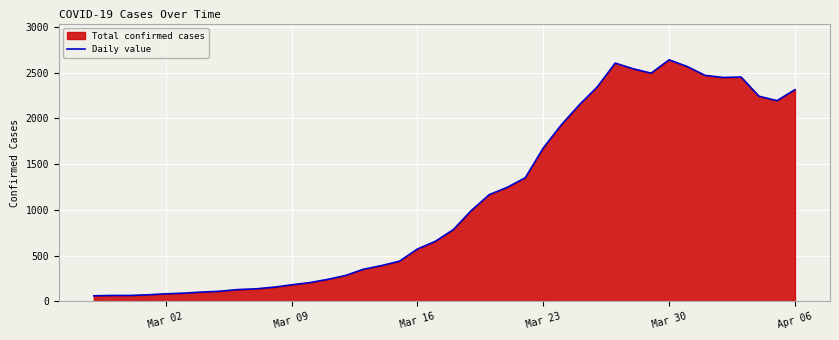

What is the difference between the maximum and minimum values?

2577